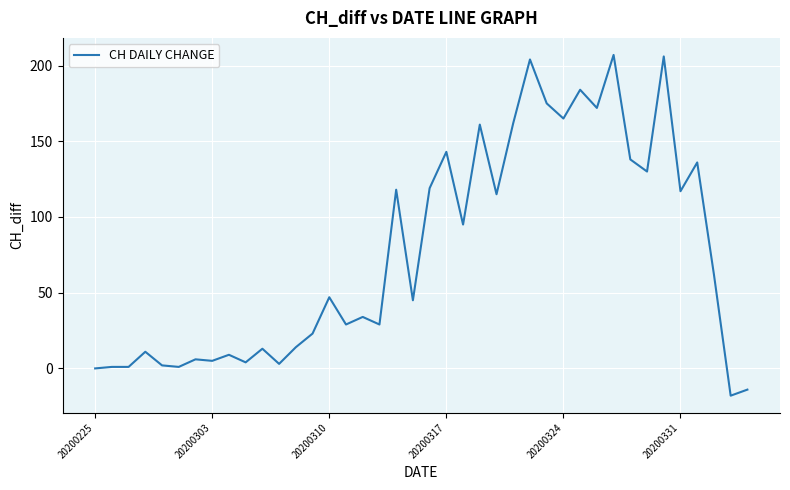

What is the greatest value displayed?

207